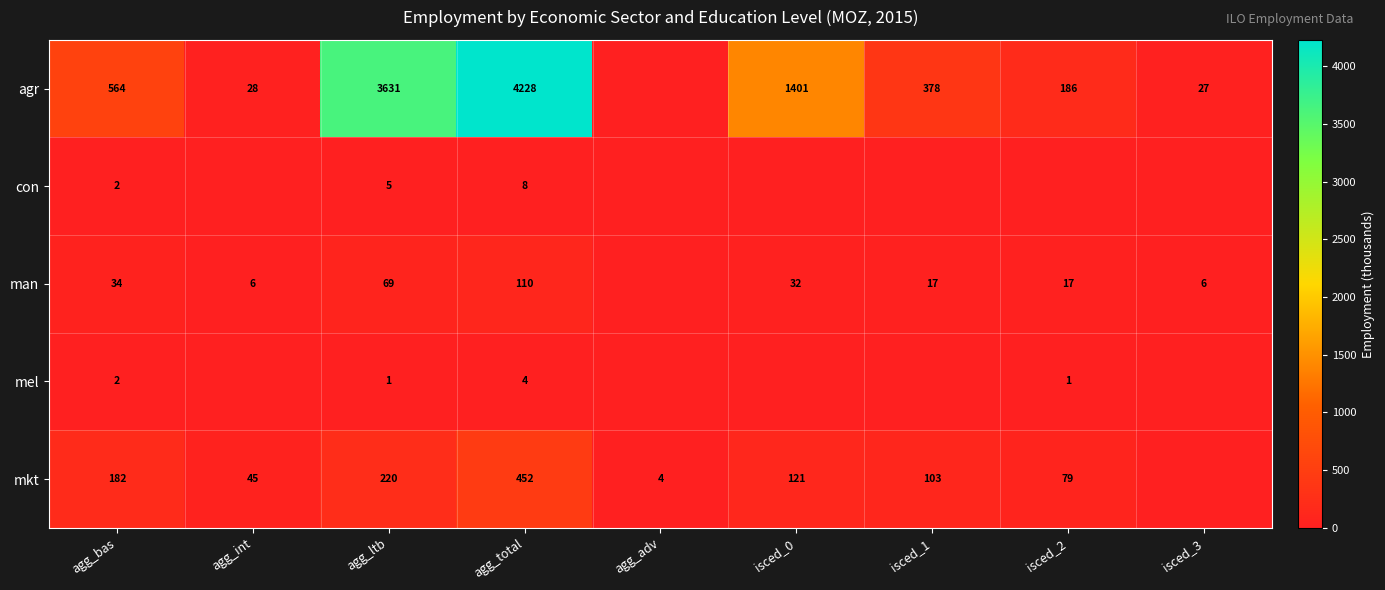

The agr series shows 319 at agg_bas. True or false?

False